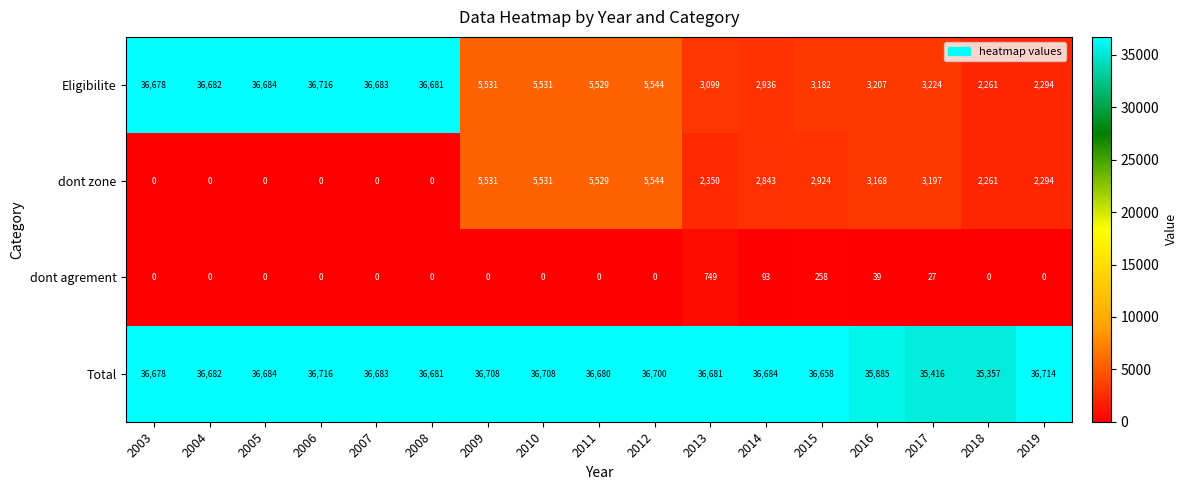

At which label does Eligibilite first exceed 5531?

2003